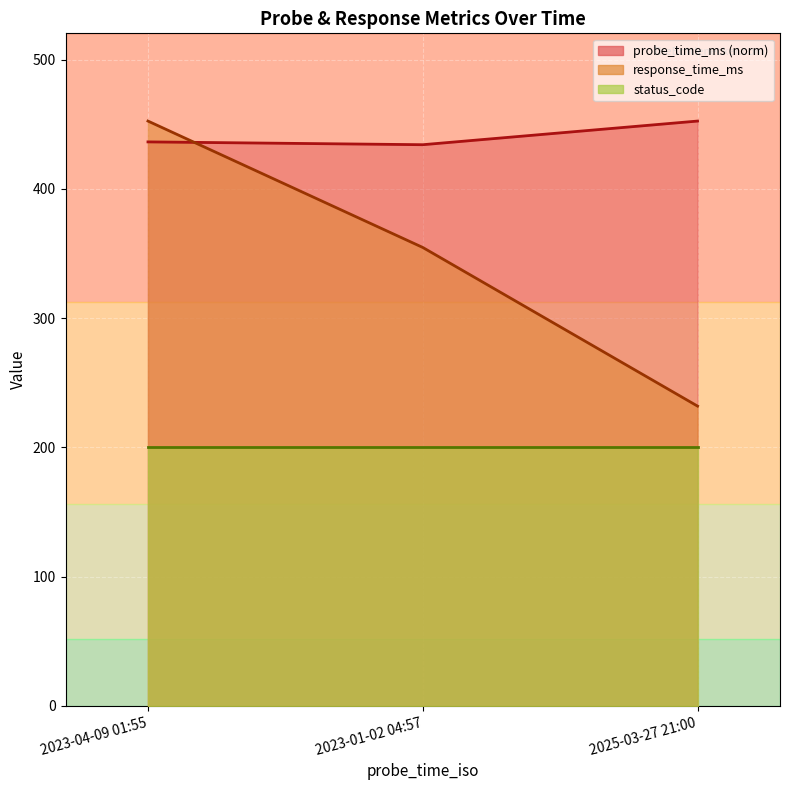

Where does the probe_time_ms series first go above 436?

2023-04-09 01:55